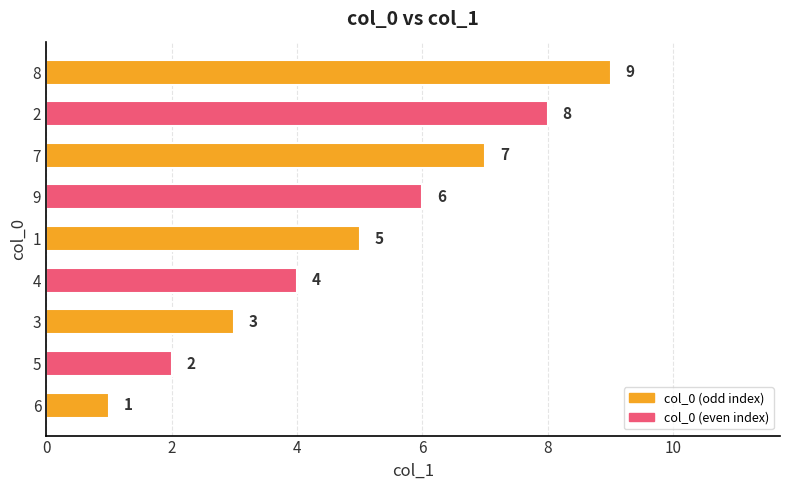

Approximately how many times larger is the value at 3 compared to 9?

0.5